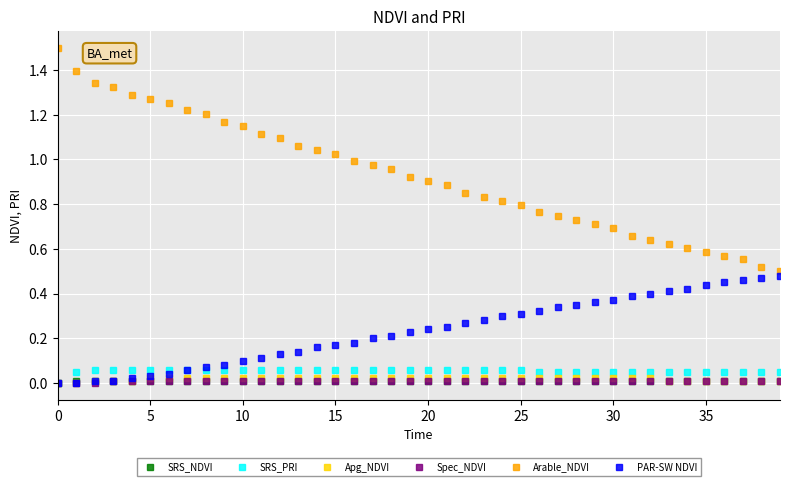

Which series has the largest total across all categories?

Arable_NDVI